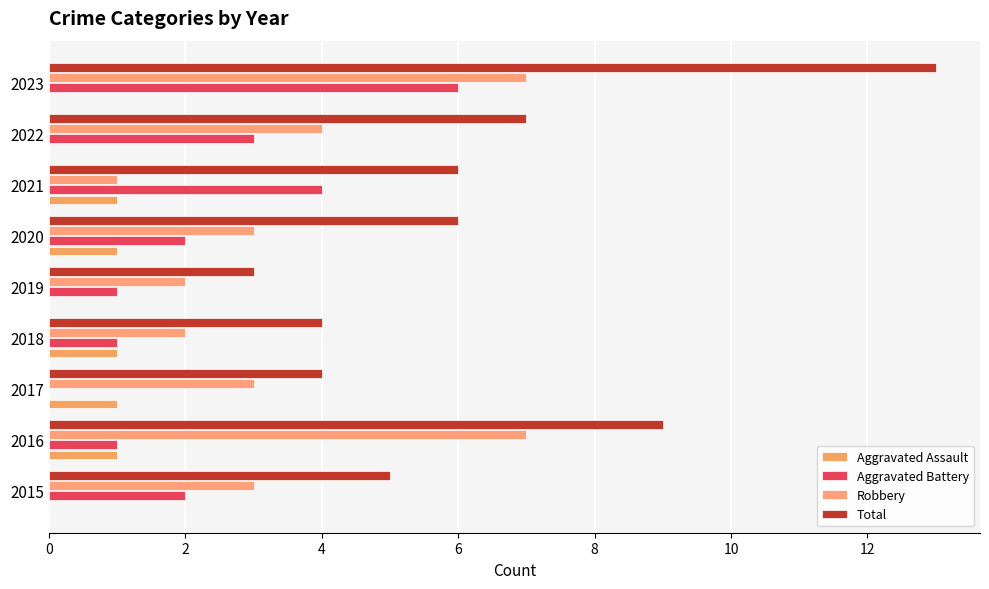

Which series has the largest total across all categories?

Total